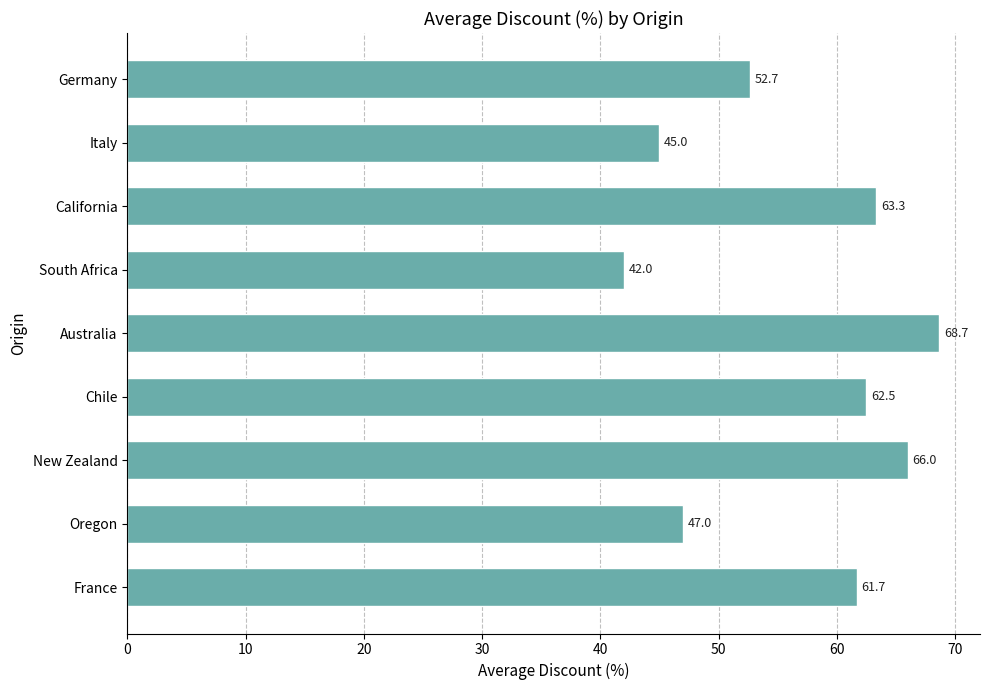

What is the change in value from South Africa to California?

+21.3